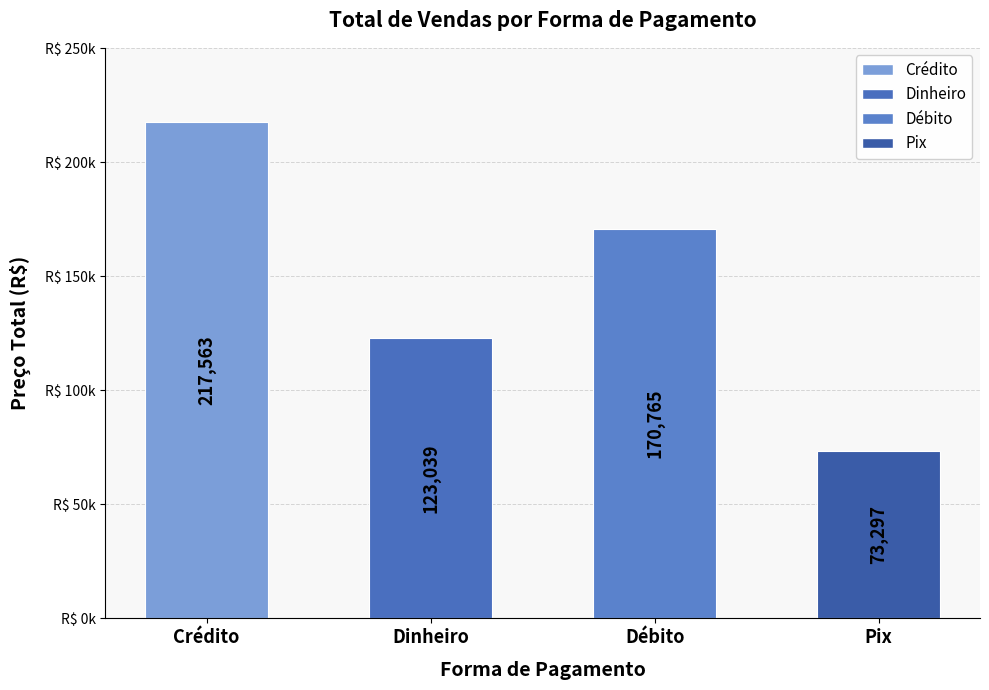

What is the average value?

146166